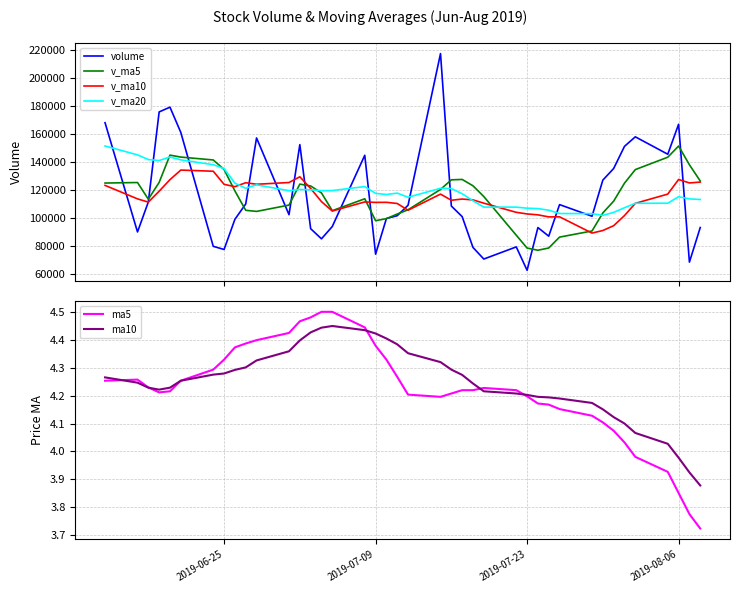

Which series ends up on top after the final intersection of volume and v_ma20?

v_ma20